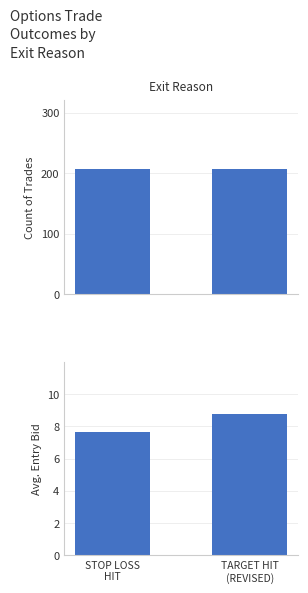

How many groups of bars are there?

2